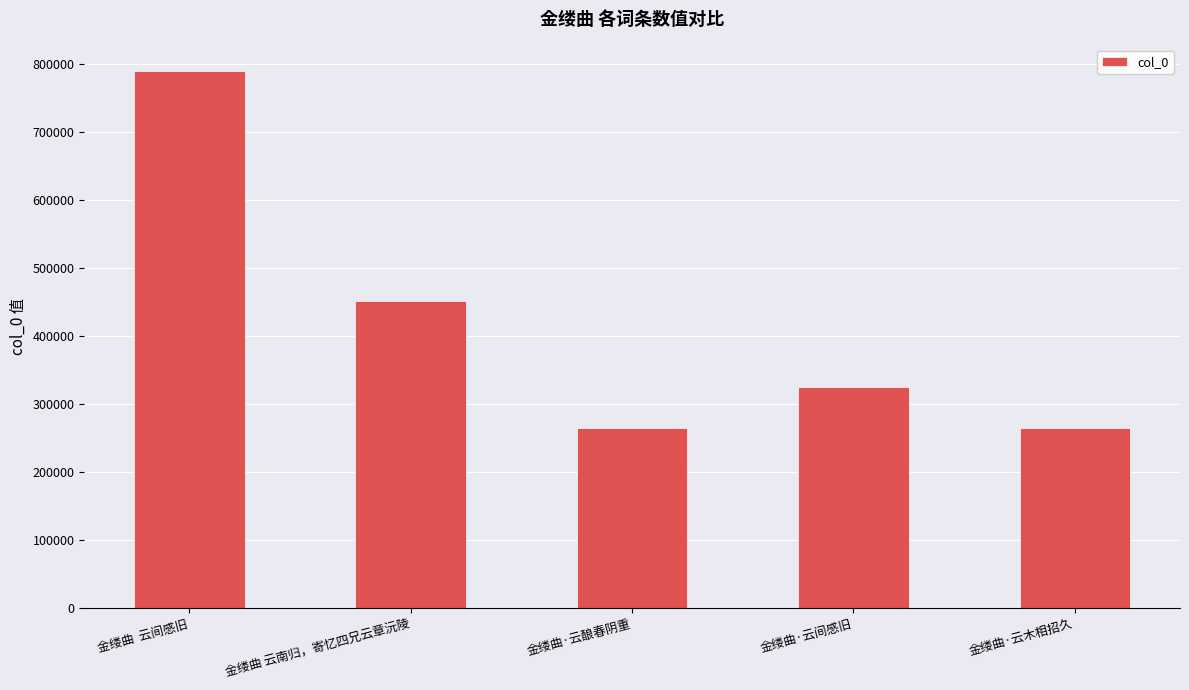

Which has a higher value, 金缕曲  云间感旧 or 金缕曲·云酿春阴重?

金缕曲  云间感旧